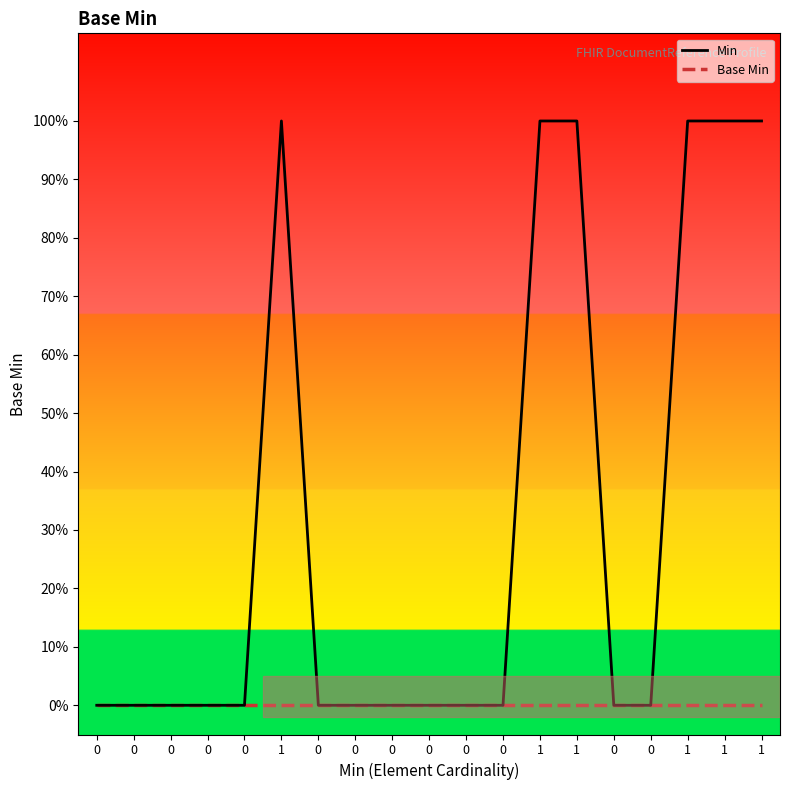

The value of Min at 0 is 0. True or false?

True